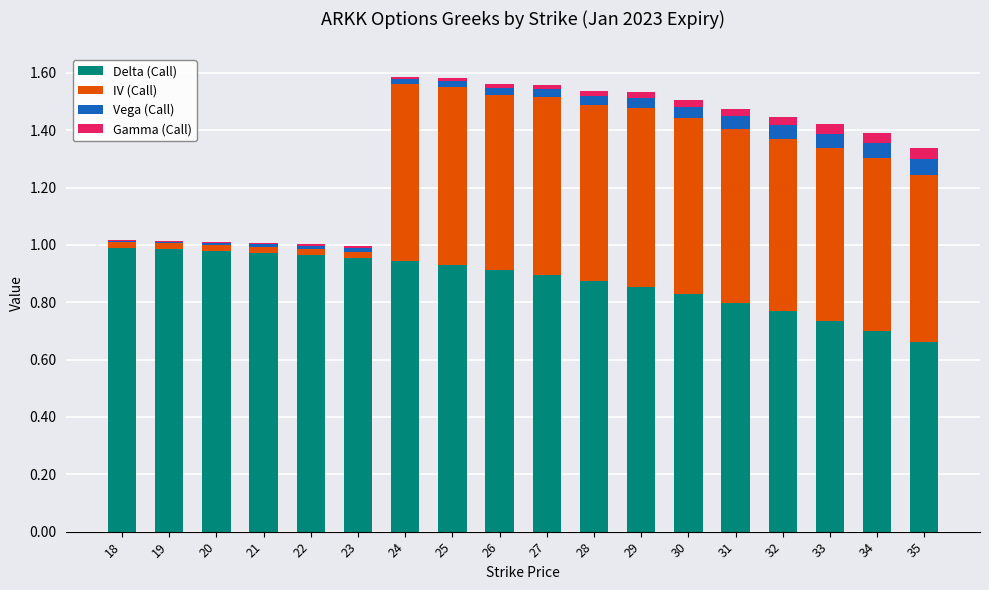

At which category is the sum across all series the highest?

24